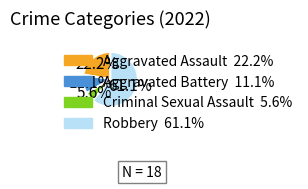

True or false: Aggravated Assault accounts for 22% of the total.

True